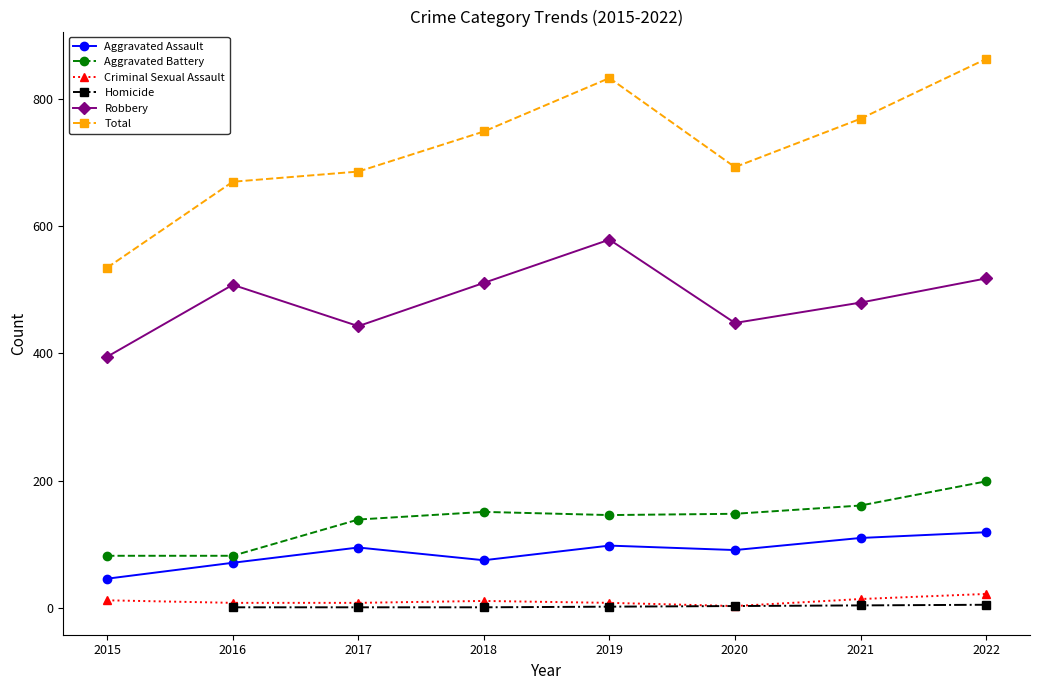

In Aggravated Assault, how many points are higher than both neighbors (excluding endpoints)?

2